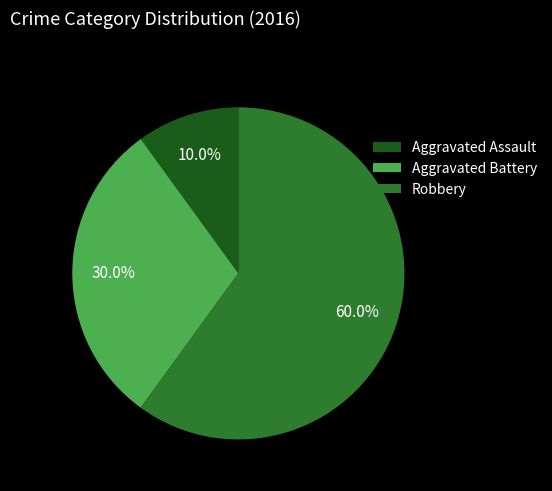

Which slice is the largest?

Robbery